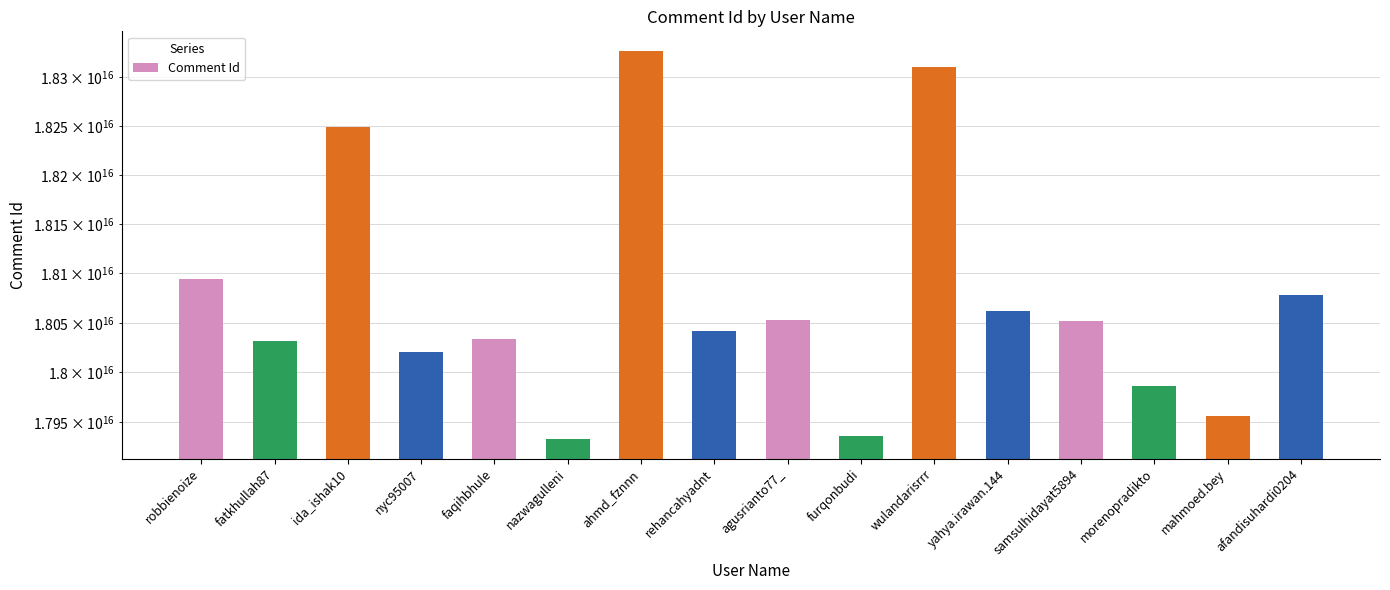

Does the chart contain any negative values?

No